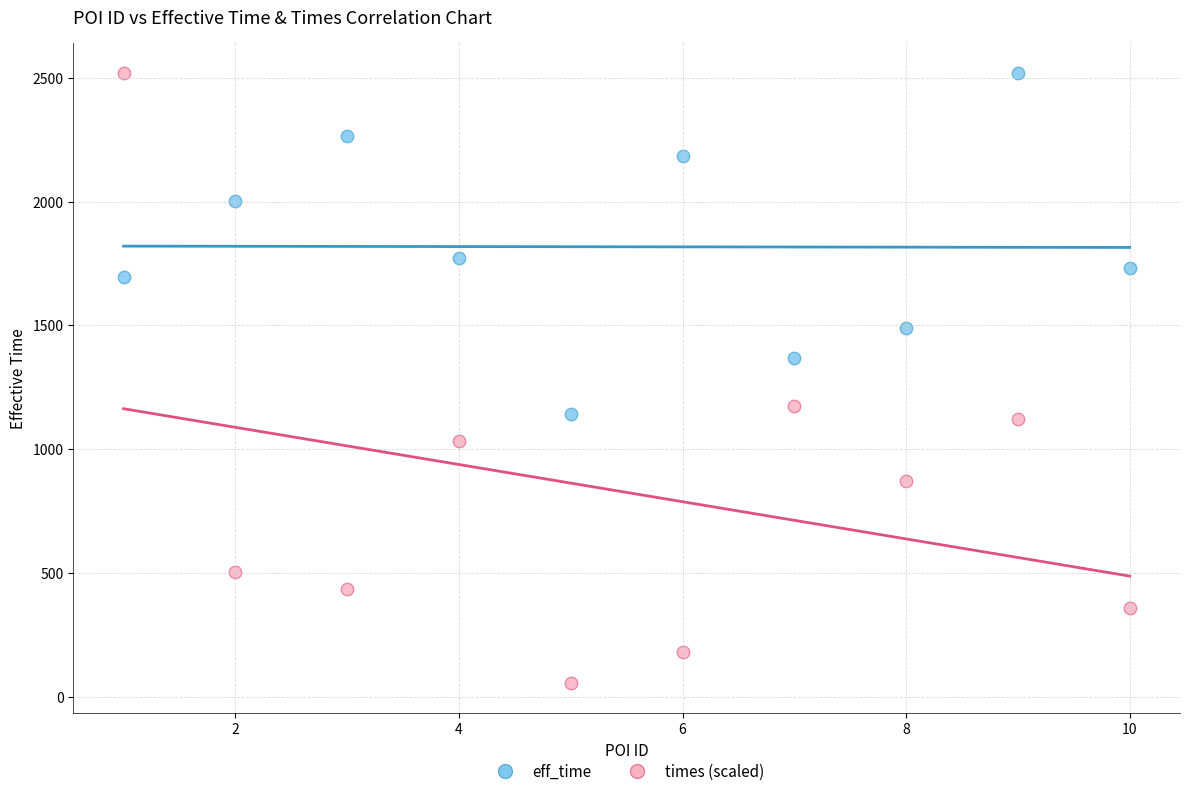

Which series reaches the minimum Y coordinate?

times (scaled)